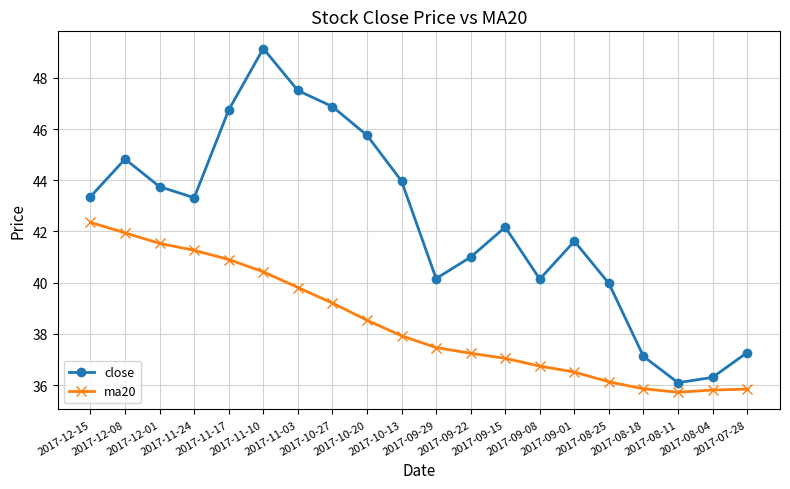

Where is the first local minimum for close?

2017-11-24